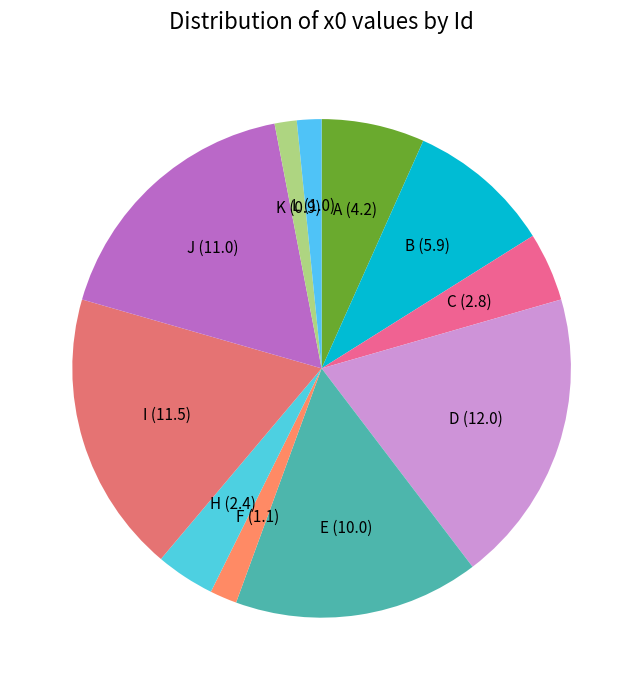

Combined, do B and J account for over 50%?

No